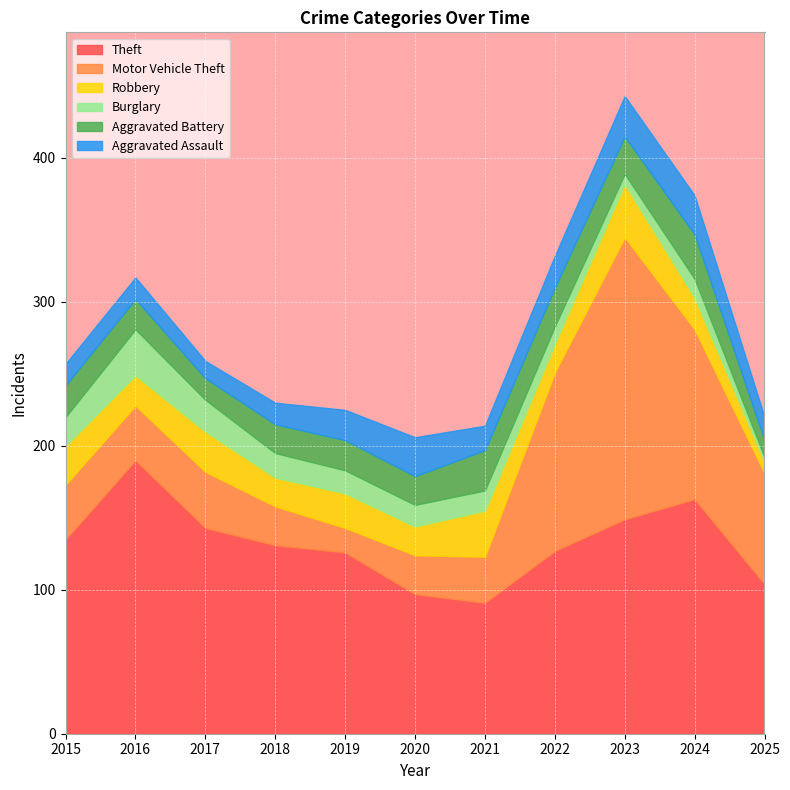

Where does the Aggravated Battery series first go above 21?

2015